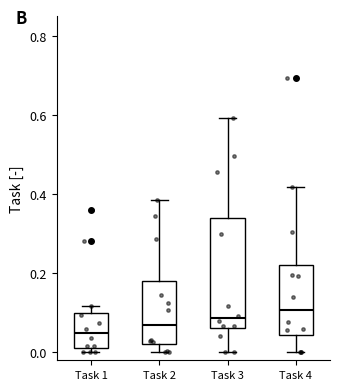

Reading left to right, read every box against the y-axis: the position of its median line, the range the box covers, and the ends of its whiskers. The values are not printed on the chart, so give them approximately, as read against the axis.

Task 1: median 0.04, box 0.02 to 0.10, whiskers 0.00 to 0.12
Task 2: median 0.06, box 0.02 to 0.18, whiskers 0.00 to 0.38
Task 3: median 0.08, box 0.06 to 0.34, whiskers 0.00 to 0.60
Task 4: median 0.10, box 0.04 to 0.22, whiskers 0.00 to 0.42